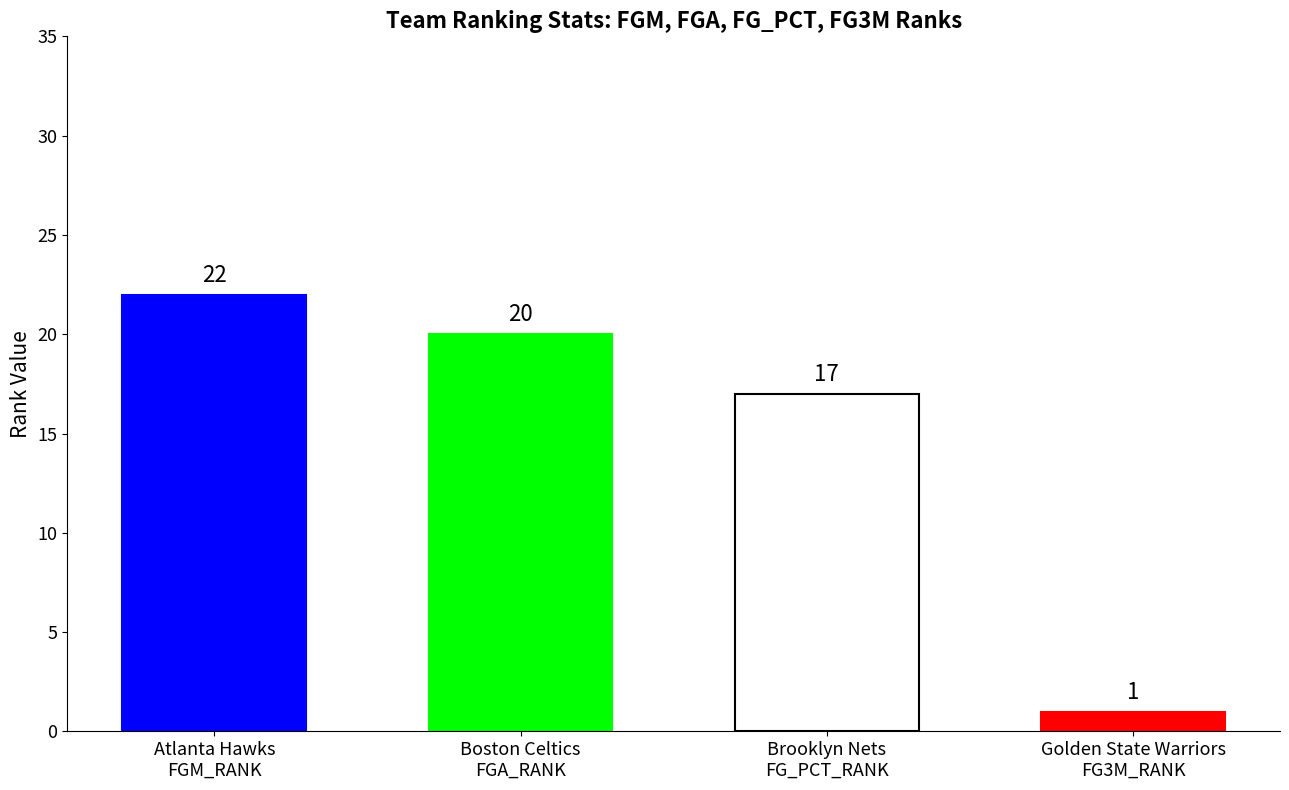

What is the value of the FG3M_RANK bar at the 1st from the left?

22